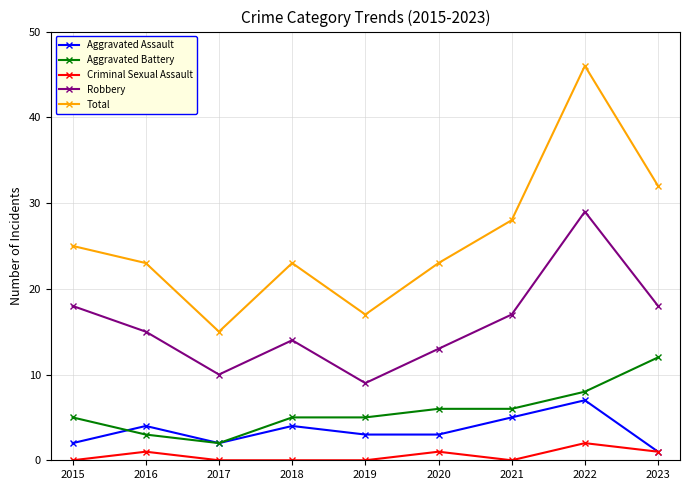

True or false: Total and Aggravated Battery cross at least once.

False